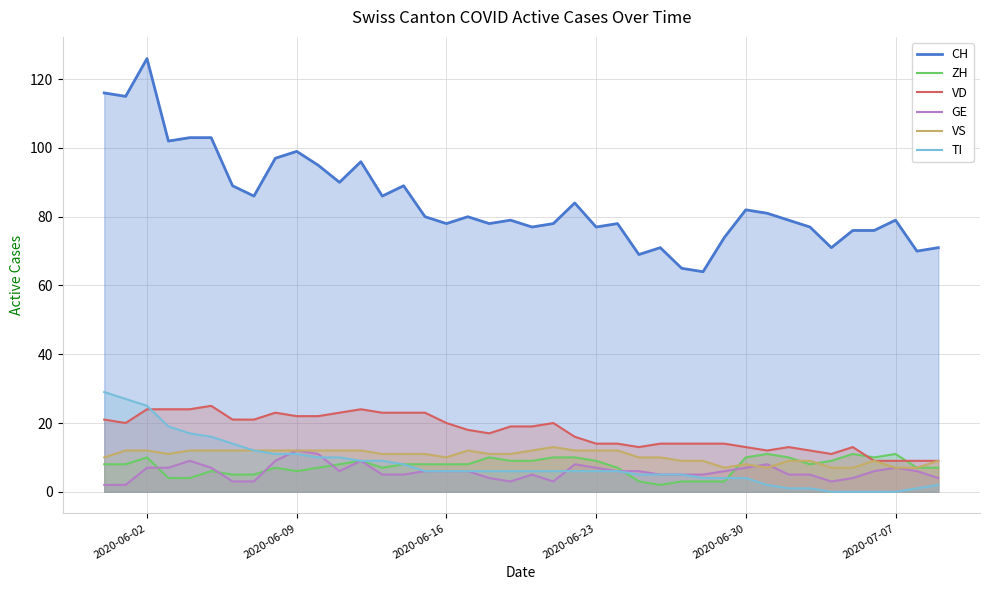

At which category does the chart reach its peak across all series?

2020-06-02